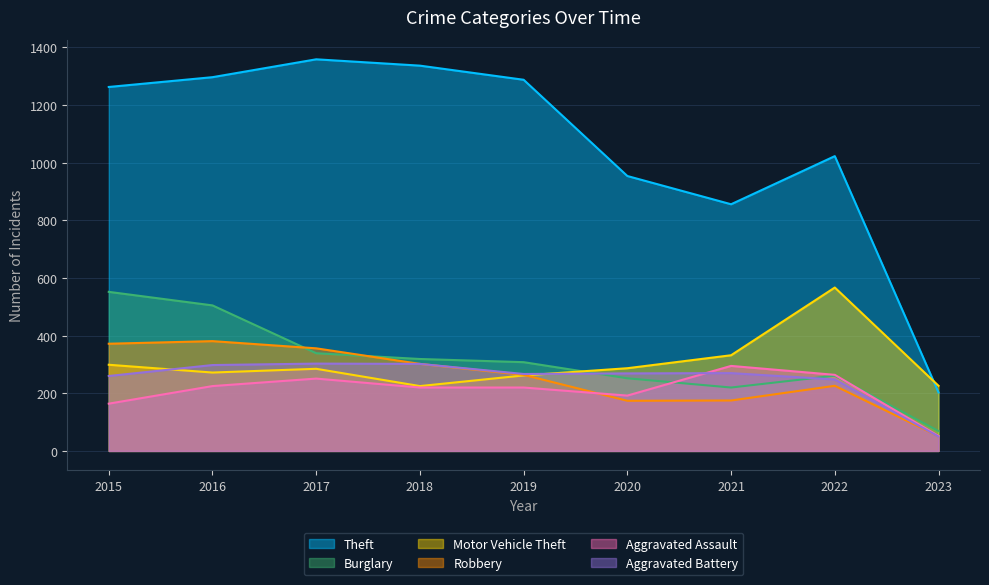

What is the sum of all Theft values?

9580